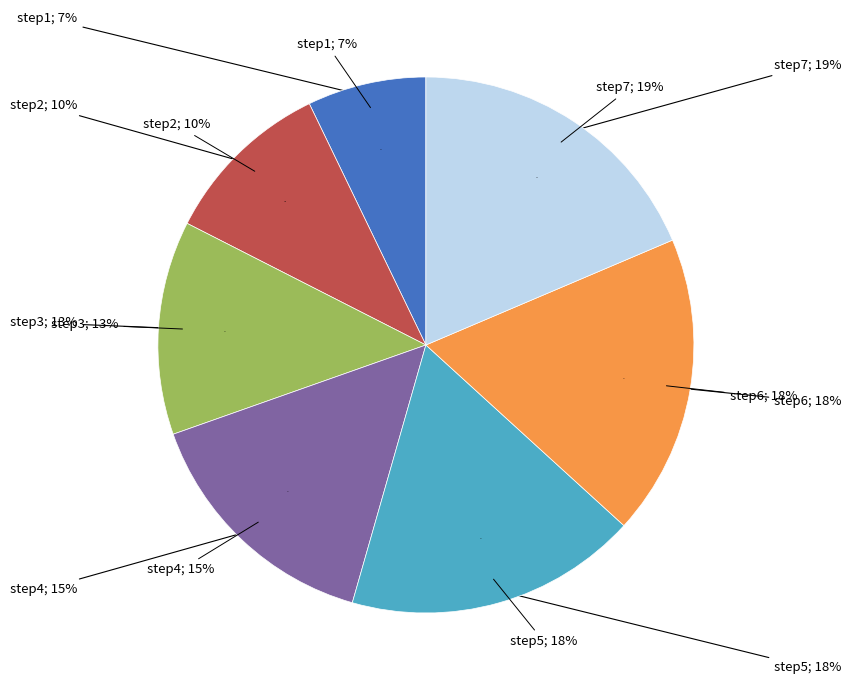

Rank the categories by value from highest to lowest.

step7, step6, step5, step4, step3, step2, step1